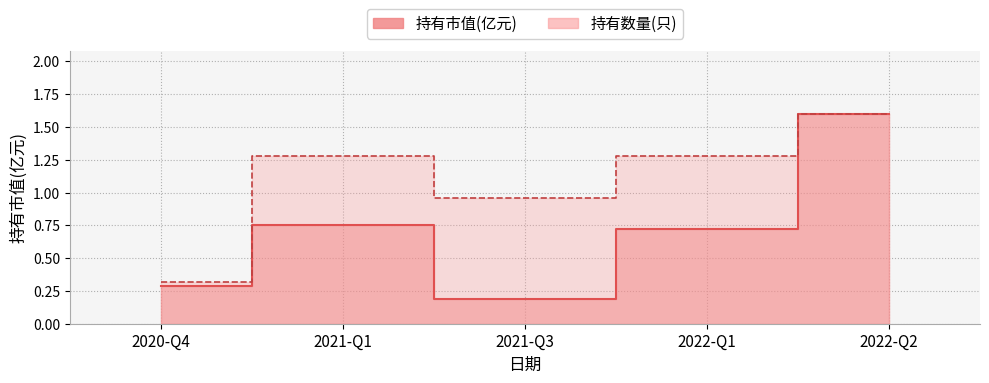

Which series changed the most between 2021-Q1 and 2022-Q1?

持有市值(亿元)